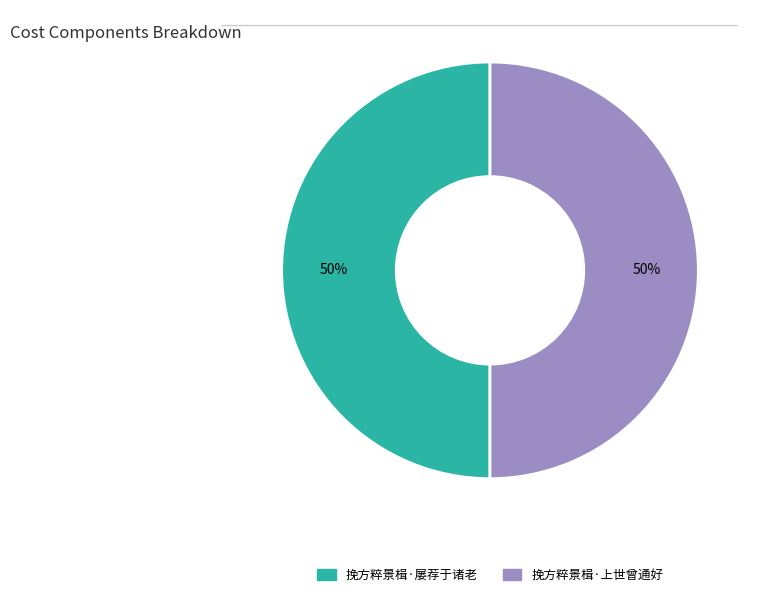

How many slices are in this pie chart?

2